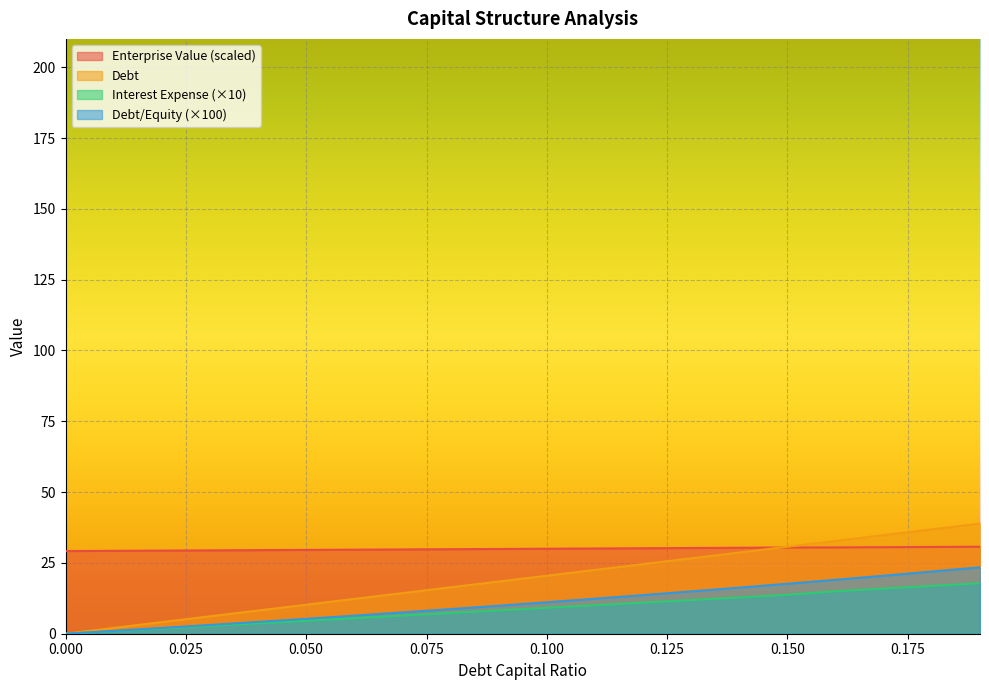

List the series in order of their peak value, highest first.

Debt, Enterprise Value (scaled), Debt/Equity (×100), Interest Expense (×10)